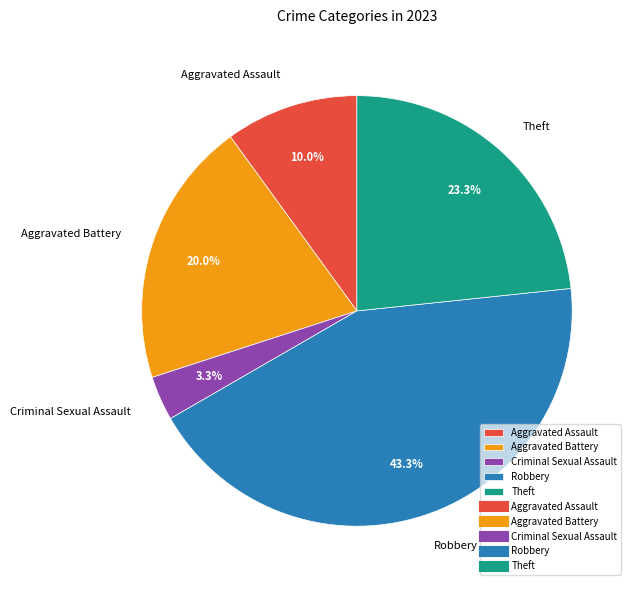

How many segments does this pie chart have?

5